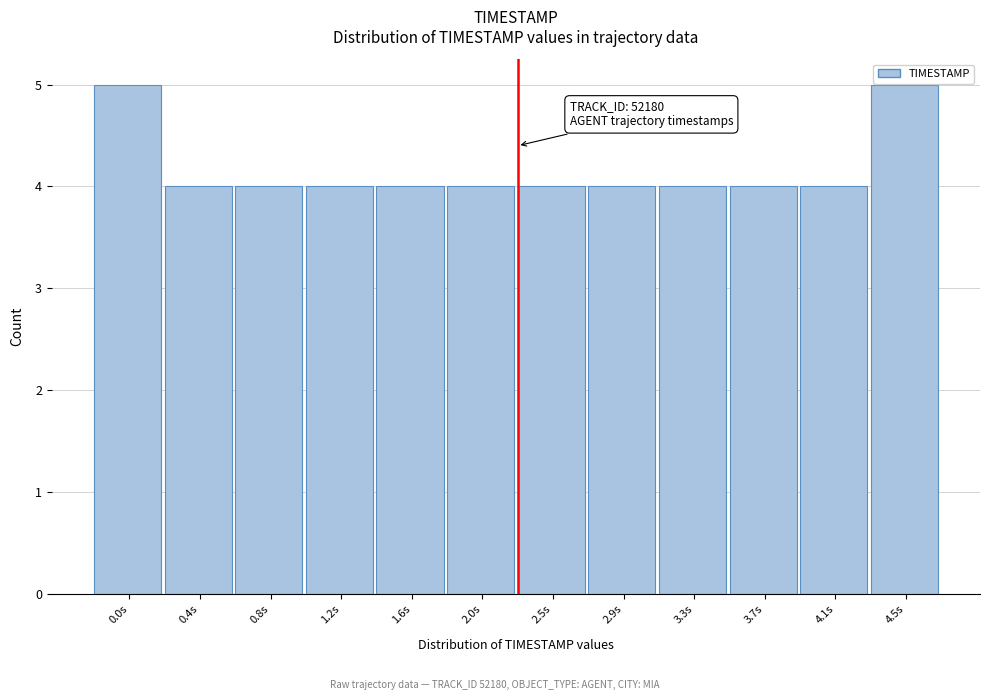

Reading left to right, transcribe all the data shown in this chart.

5	4	4	4	4	4	4	4	4	4	4	5